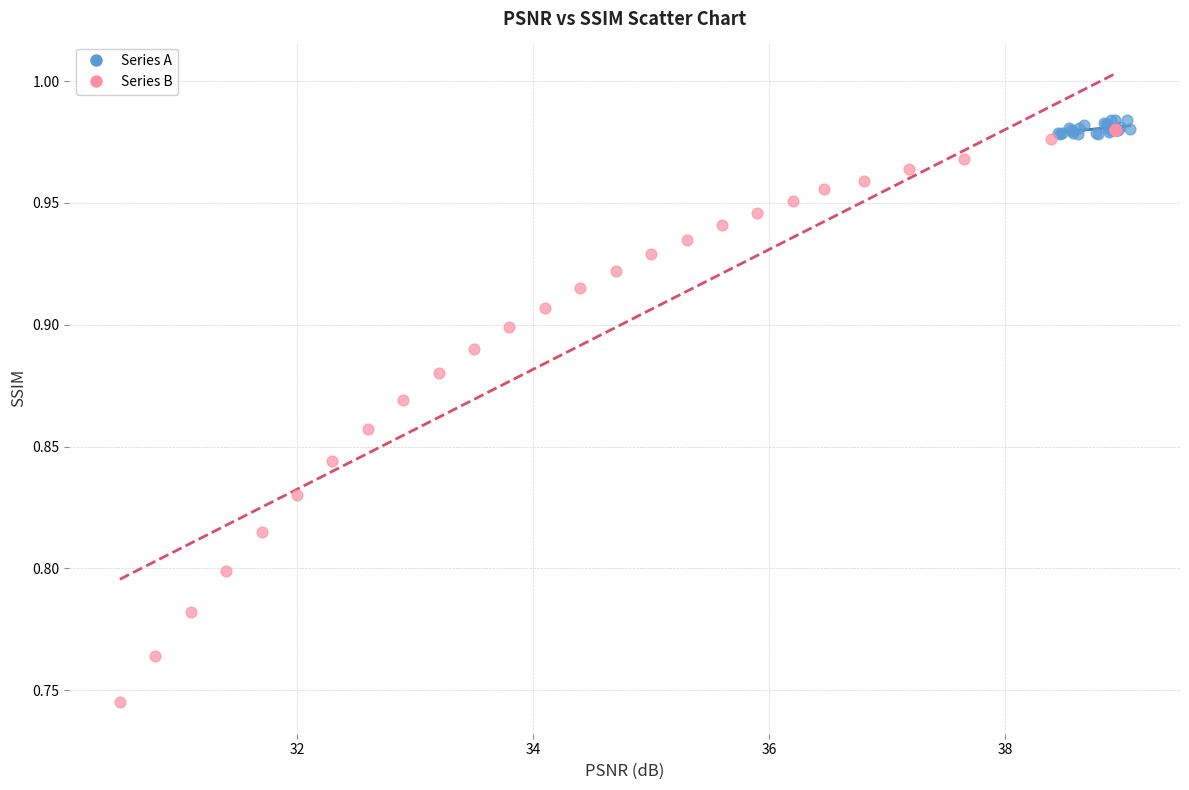

Which series has the largest Y range (max minus min)?

Series B